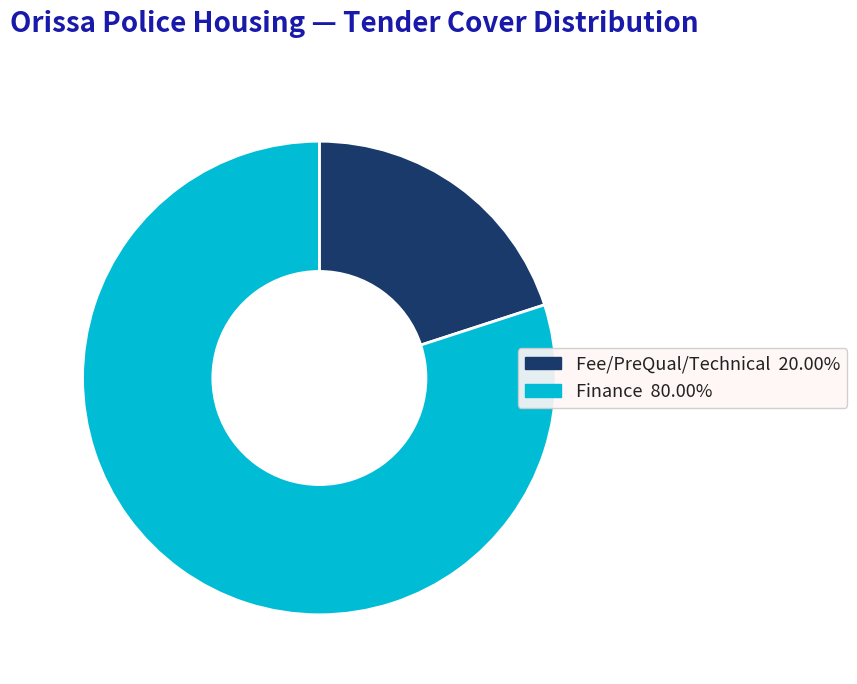

Do Fee/PreQual/Technical 20.00% and Finance 80.00% together represent more than half of the pie?

Yes